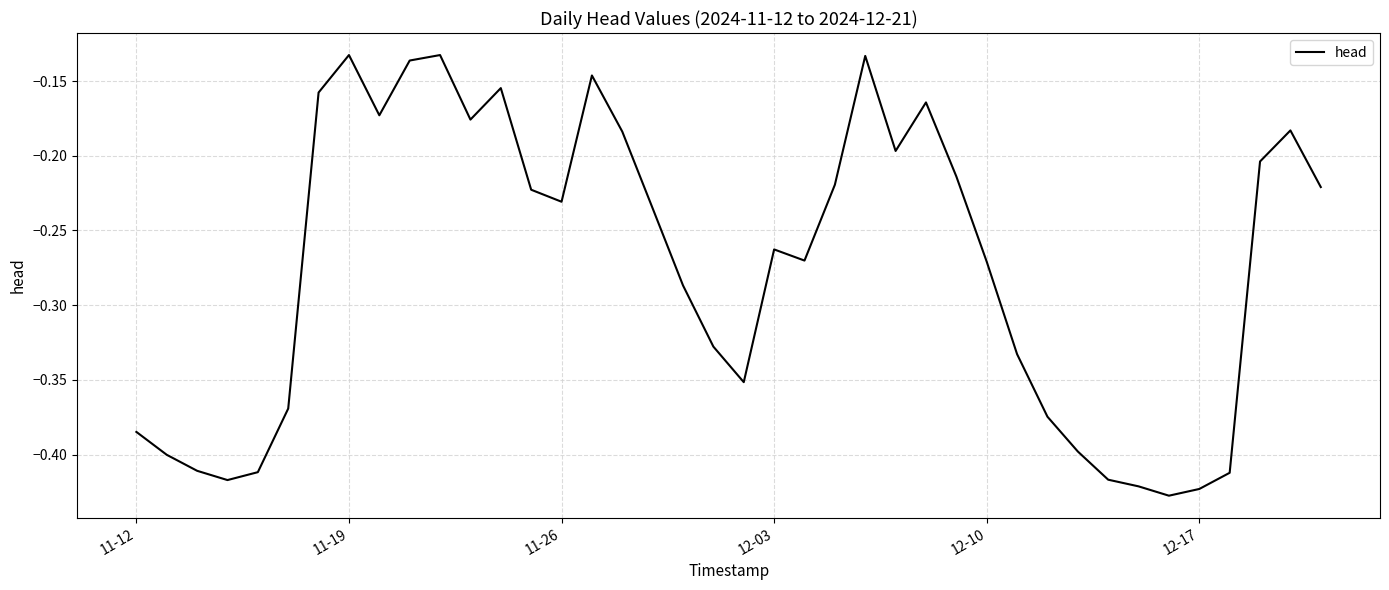

The value at 11-12 is -0.6. True or false?

False